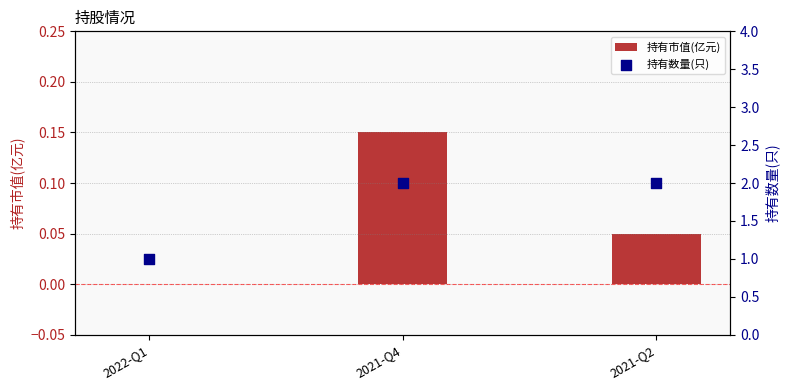

At how many categories does at least one series exceed 1?

2